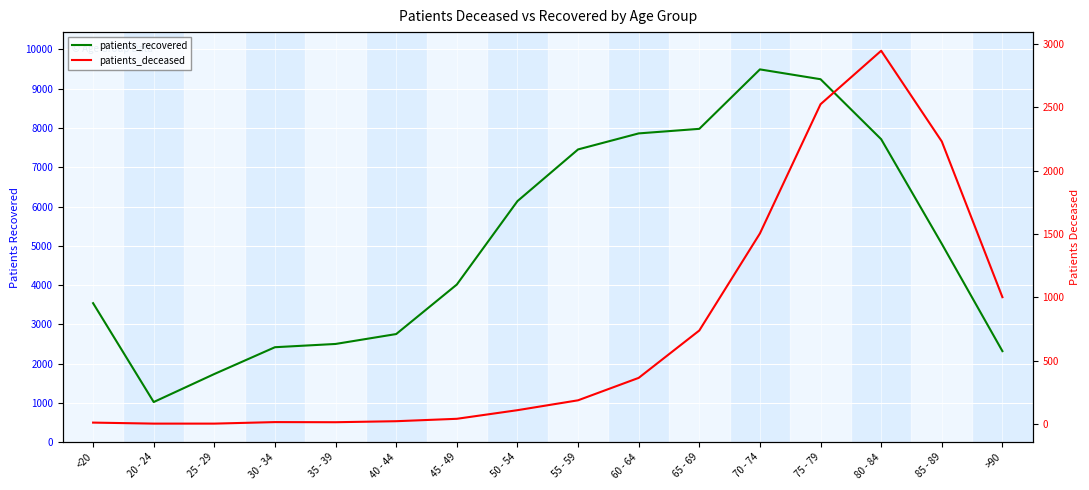

True or false: patients_deceased and patients_recovered cross at least once.

False